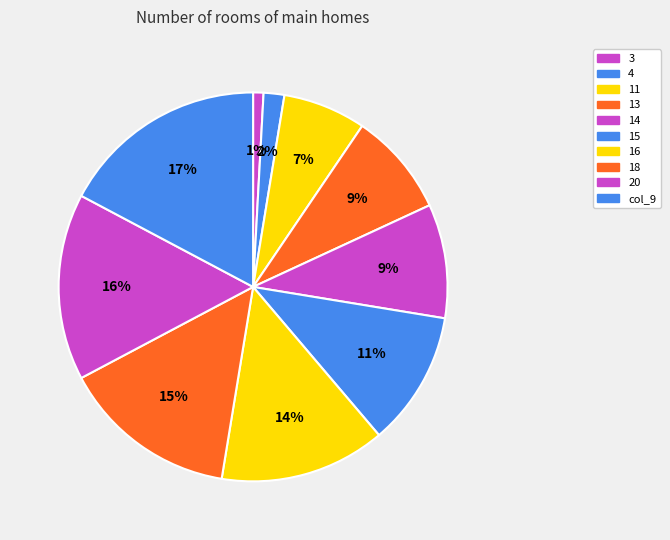

Rank the categories by value from highest to lowest.

col_9, 20, 18, 16, 15, 14, 13, 11, 4, 3